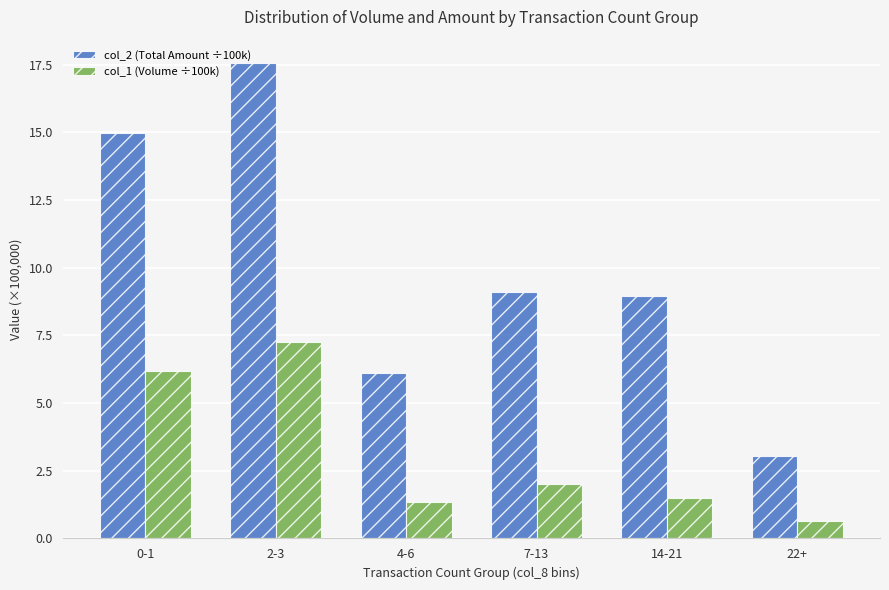

Which series has the largest range (max minus min)?

col_2 (Total Amount ÷100k)